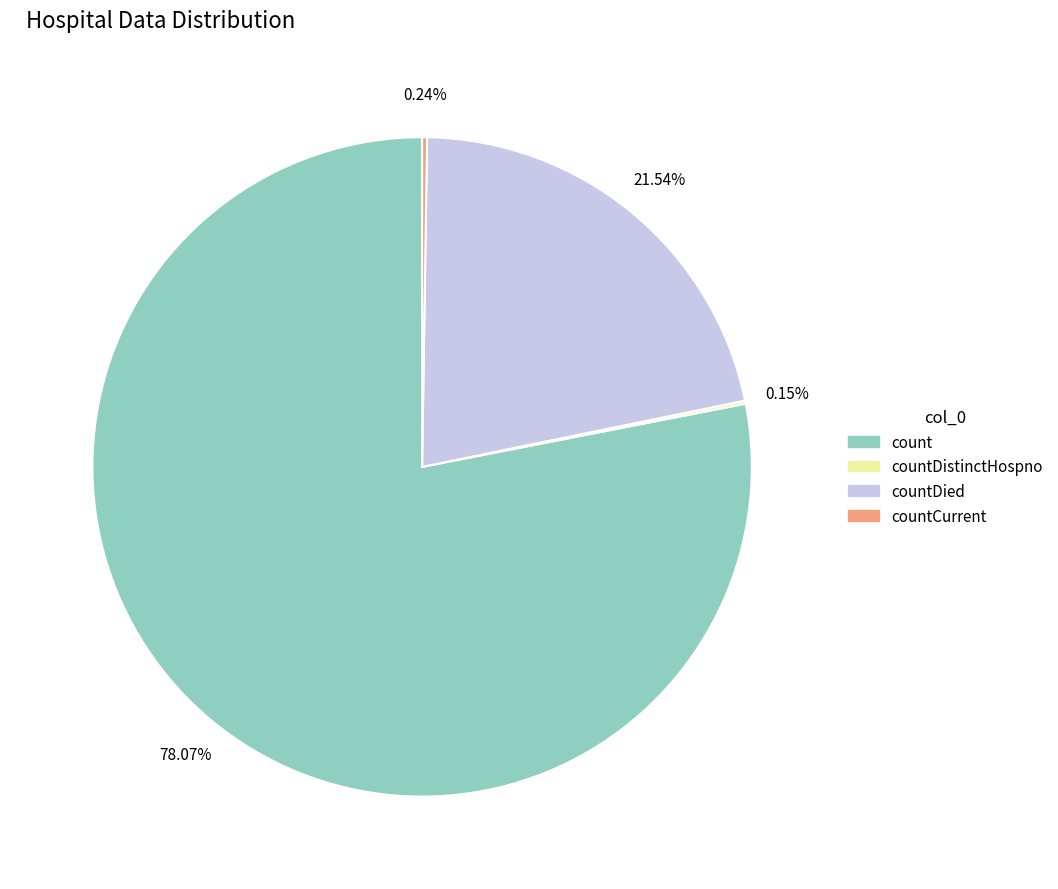

Approximately how many times larger is the value at countDied compared to count?

0.3